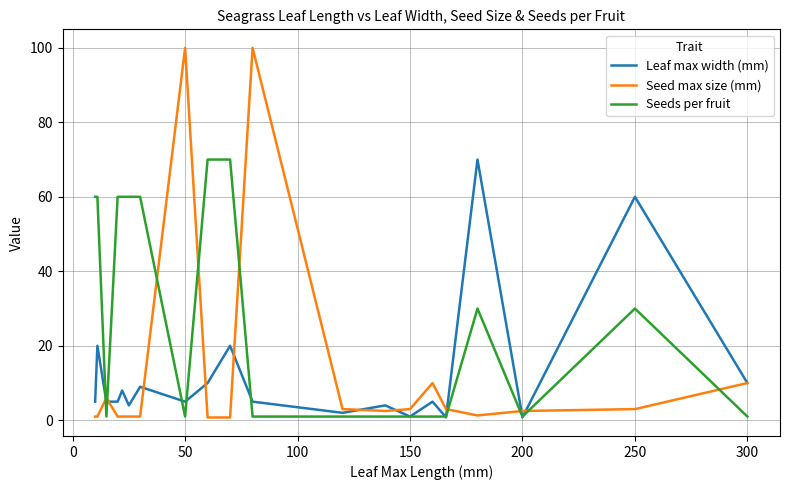

Which series has the largest total across all categories?

Seeds per fruit